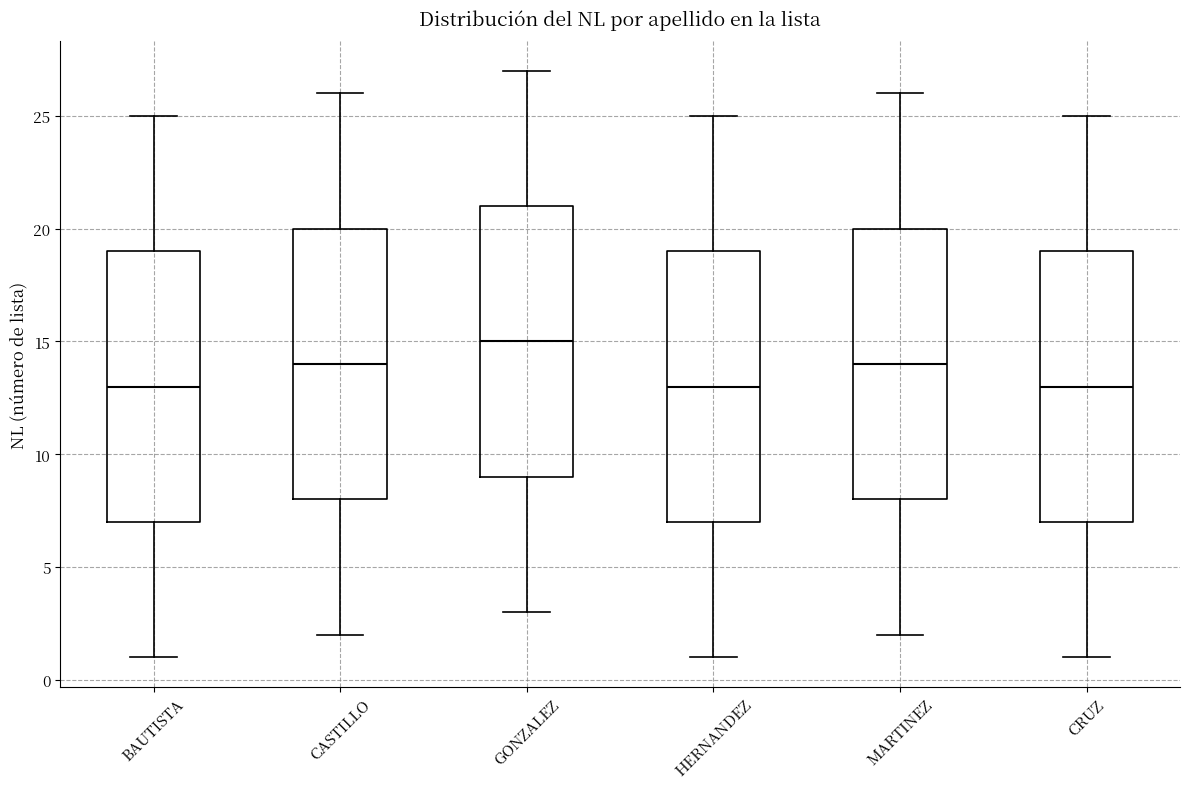

Reading left to right, transcribe this box plot: for each box, give where its median line is, the range the box spans, and where its two whiskers end, as read against the y-axis. The values are not printed on the chart, so give them approximately, as read against the axis.

BAUTISTA: median 13, box 7 to 19, whiskers 1 to 25
CASTILLO: median 14, box 8 to 20, whiskers 2 to 26
GONZALEZ: median 15, box 9 to 21, whiskers 3 to 27
HERNANDEZ: median 13, box 7 to 19, whiskers 1 to 25
MARTINEZ: median 14, box 8 to 20, whiskers 2 to 26
CRUZ: median 13, box 7 to 19, whiskers 1 to 25